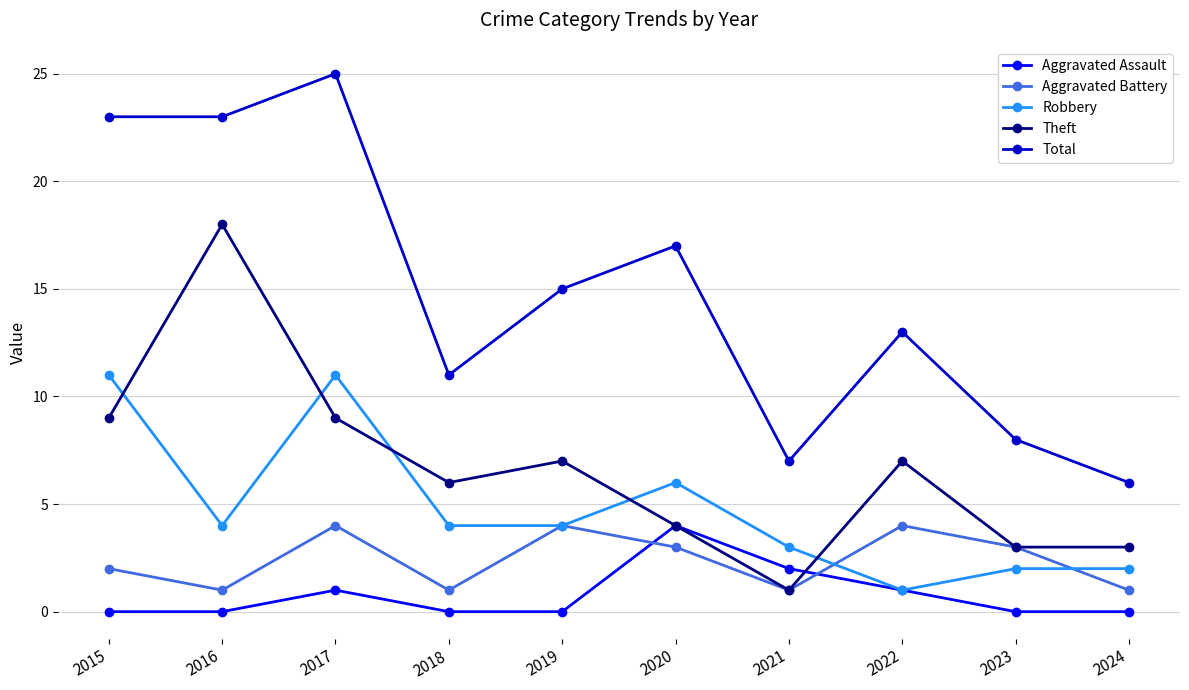

What is the sum of all Theft values?

67